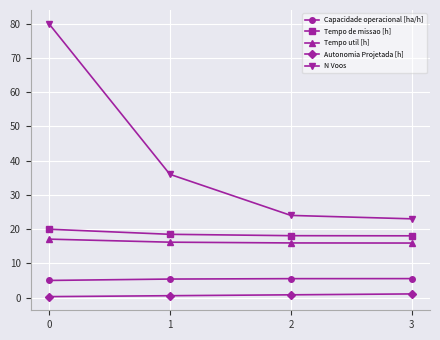

List the series in order of their peak value, lowest first.

Autonomia Projetada [h], Capacidade operacional [ha/h], Tempo util [h], Tempo de missao [h], N Voos